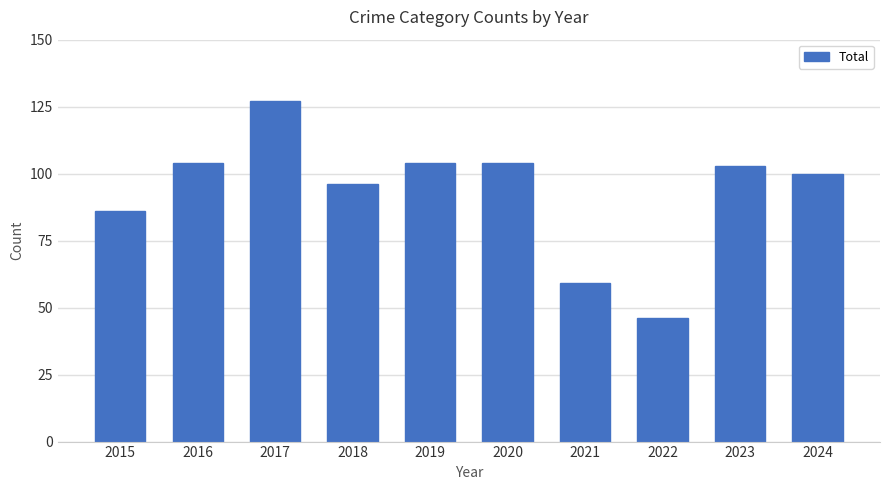

Reading right to left, list all the values displayed in this chart.

100	103	46	59	104	104	96	127	104	86